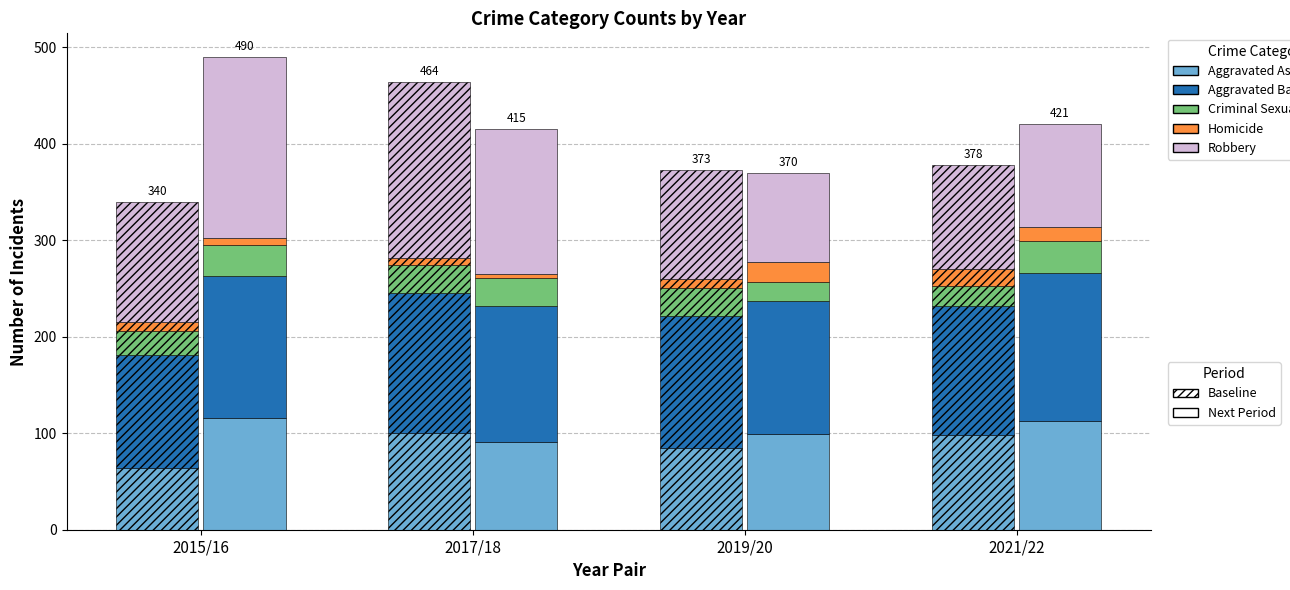

Is it true that Criminal Sexual Assault equals 43 at 2016?

False